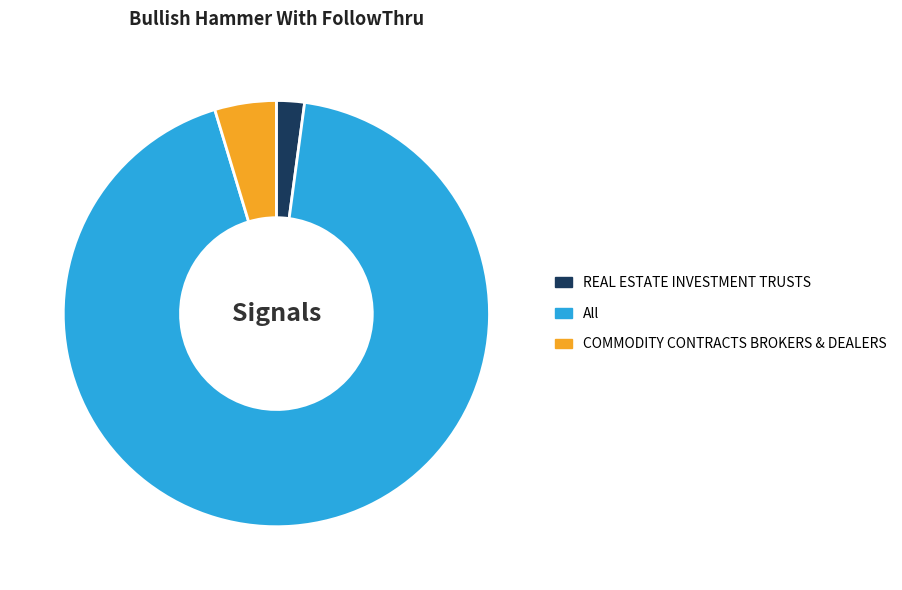

Does All account for over 50% of the chart?

Yes